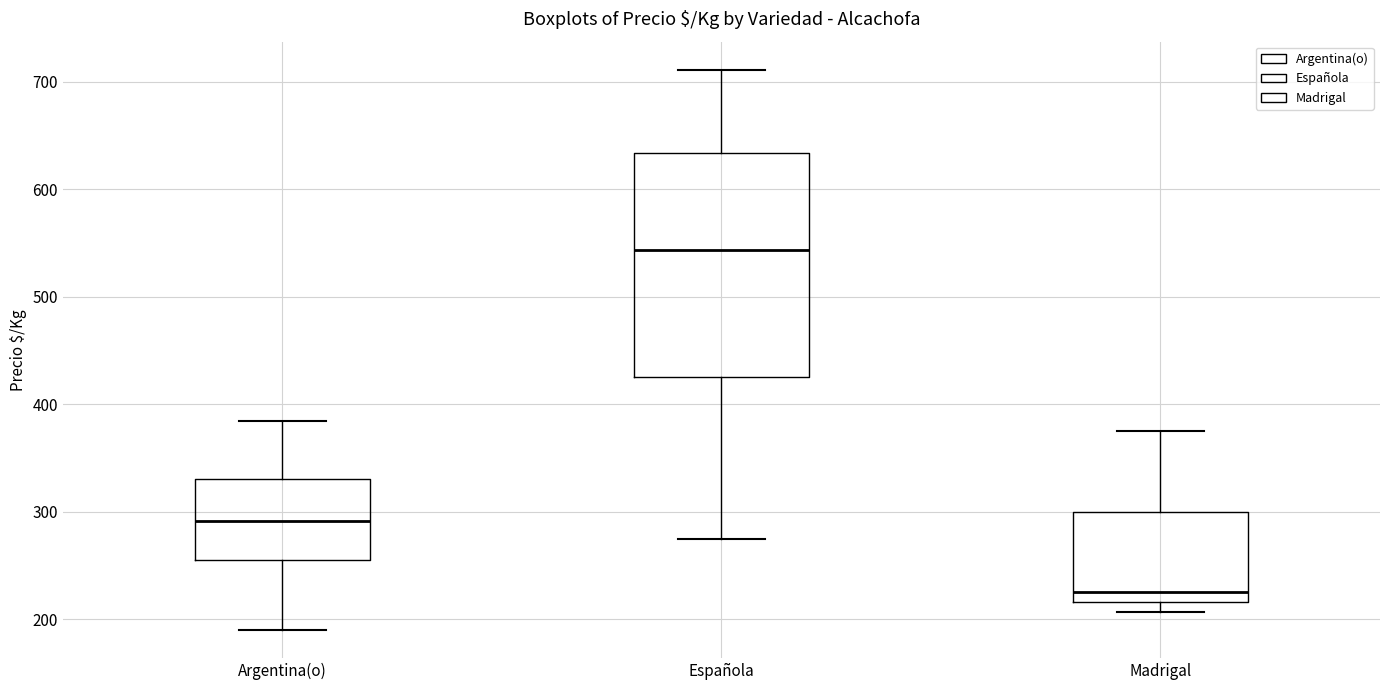

Where does the lower whisker of the box for Argentina(o) end on the y-axis? The values are not printed on the chart, so give them approximately, as read against the axis.

190